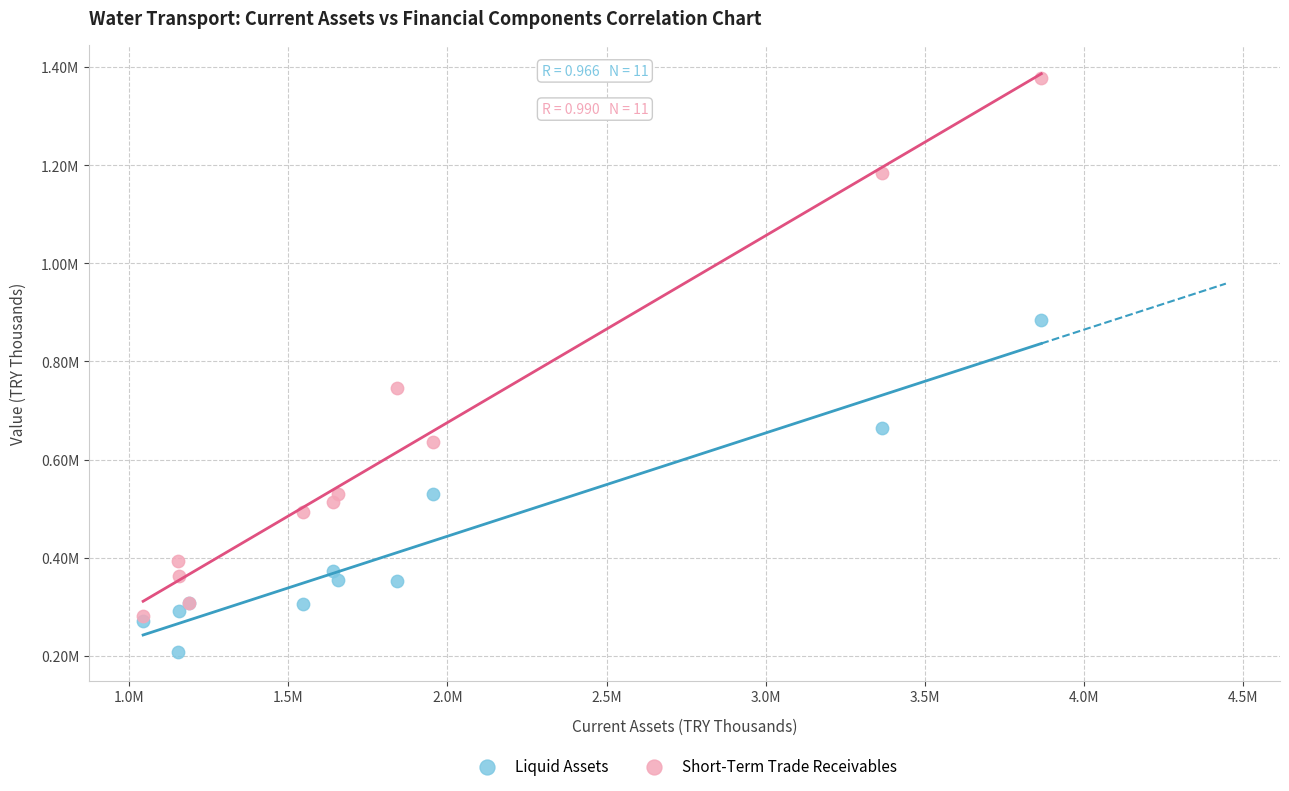

What are all the series names shown in the legend?

Liquid Assets, Short-Term Trade Receivables